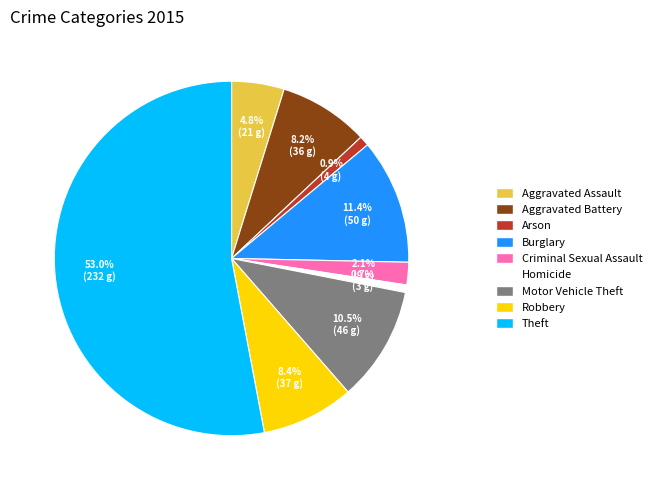

To the nearest percent, what percentage of the pie is Robbery?

8%